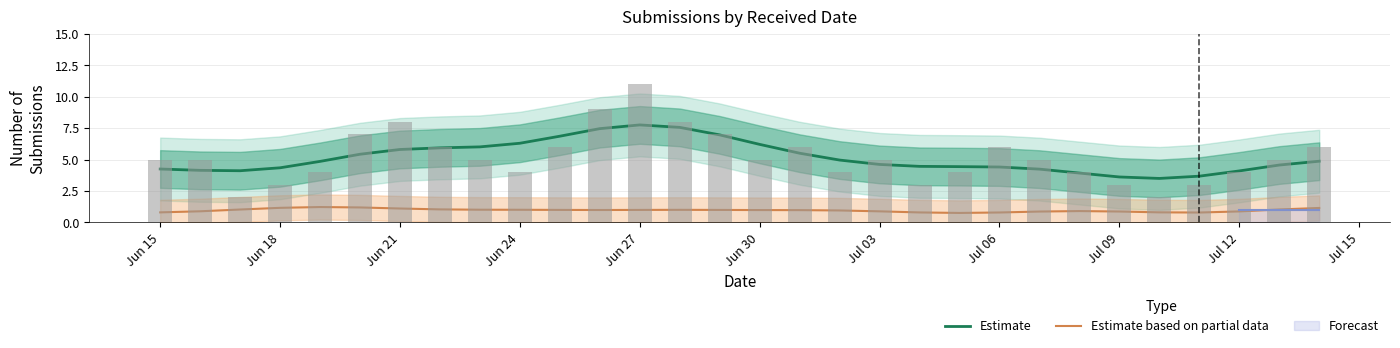

How many data points in Estimate are less than 4?

4